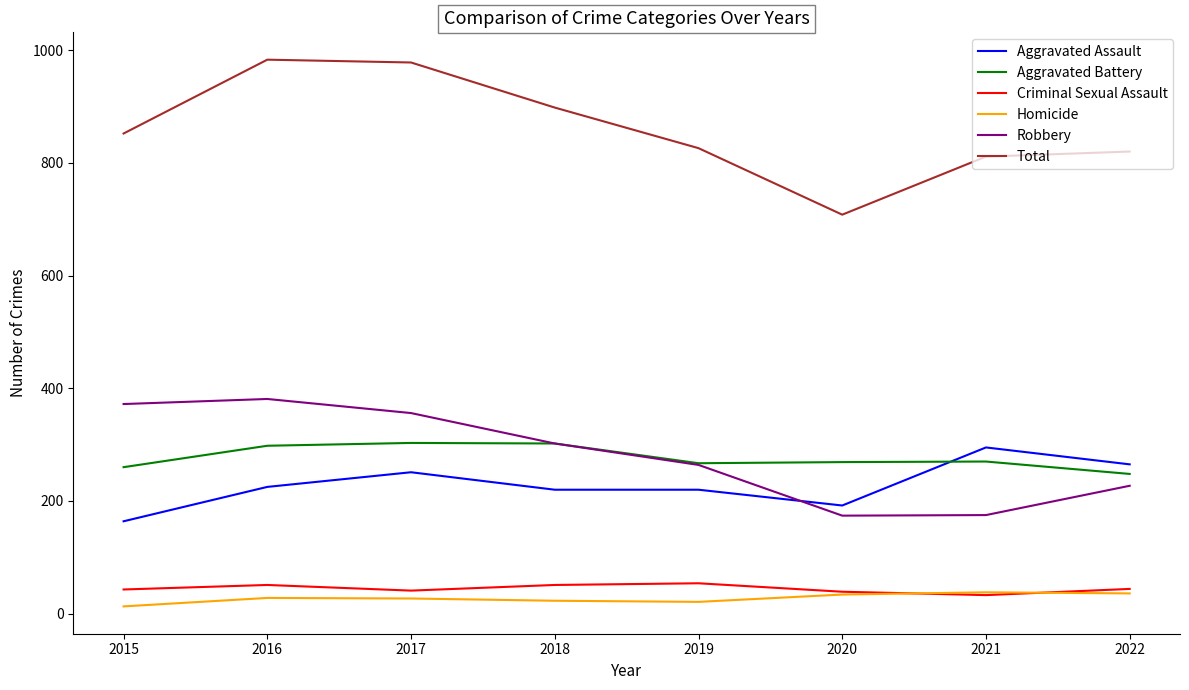

What is the total value across all series at 2015?

1704